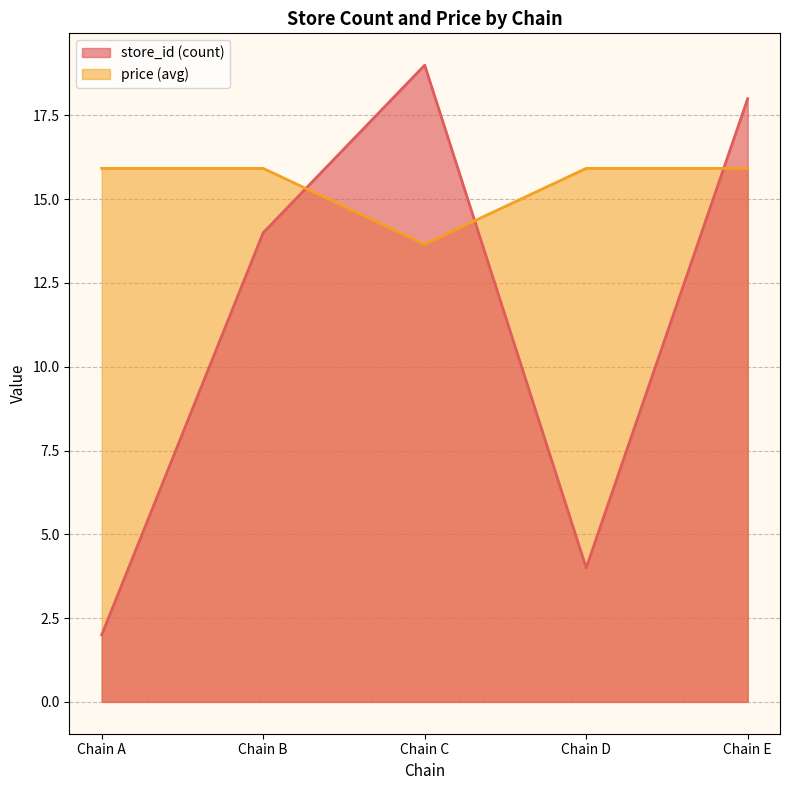

Which series changed the most between 7290027600007 and 7290058140886?

store_id